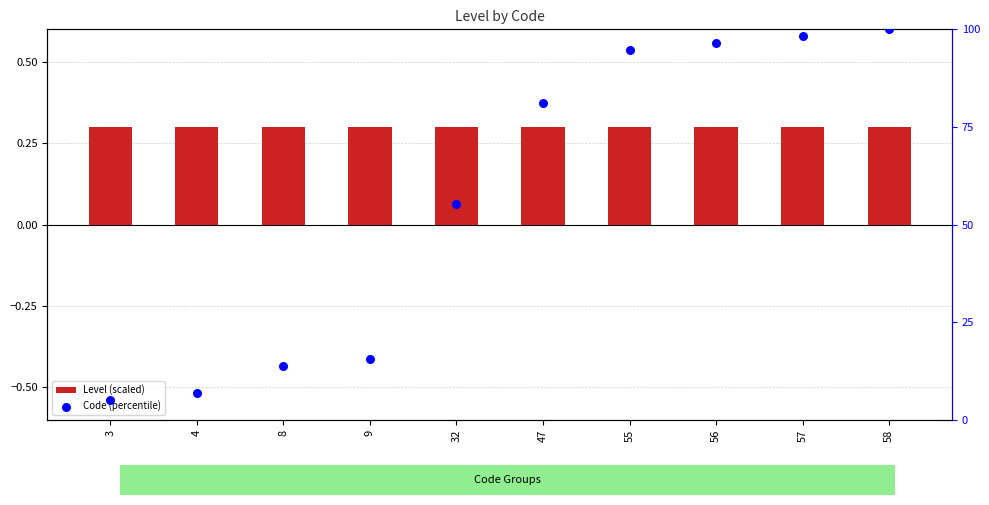

Which series has the largest total across all categories?

Code (percentile)